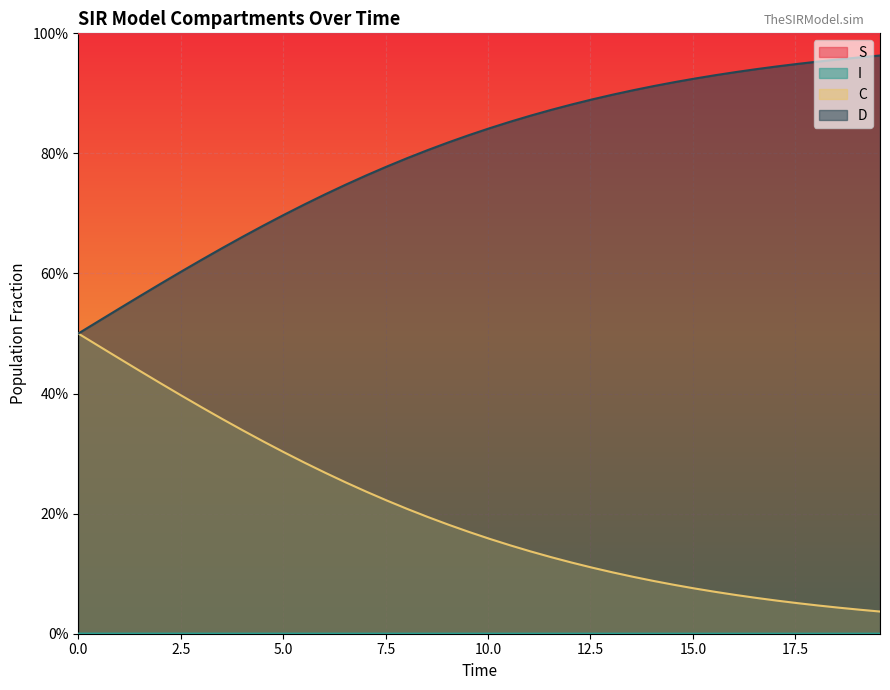

At how many categories does at least one series exceed 0?

40